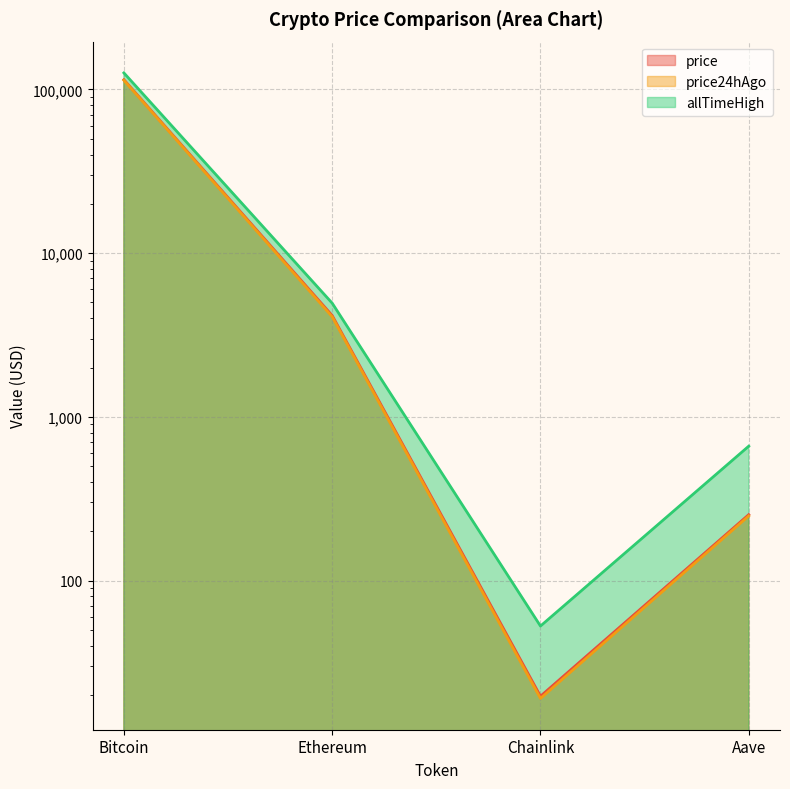

What is the average value of the allTimeHigh series?

32935.1